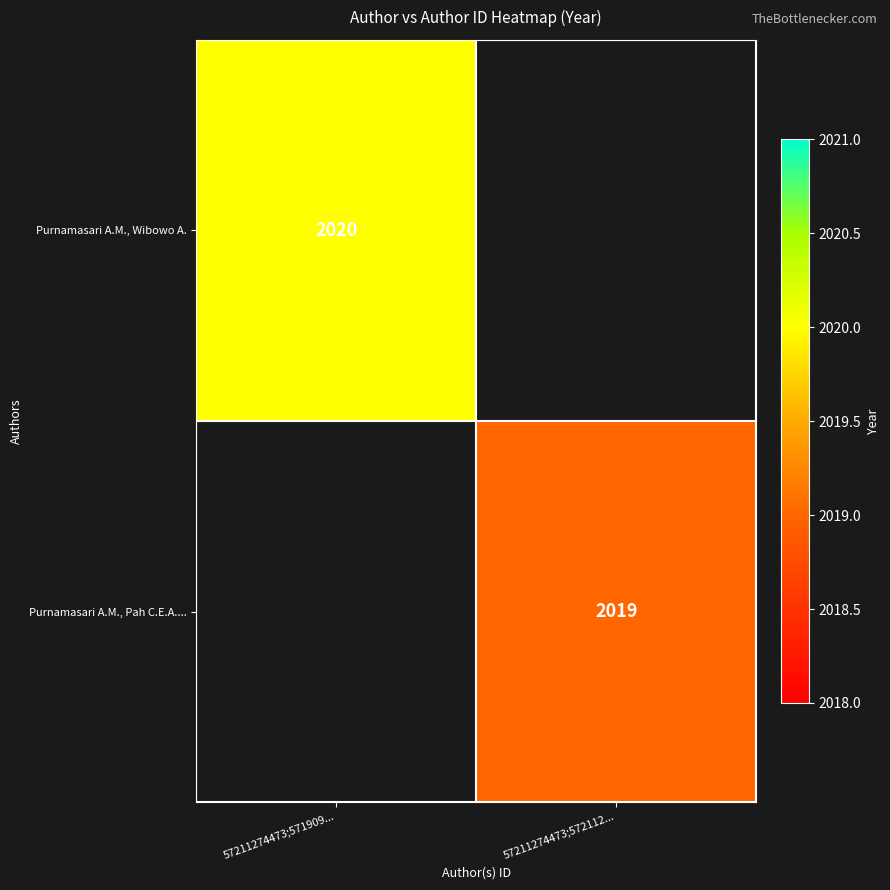

The Purnamasari A.M., Wibowo A. series shows 2020 at 57211274473;571909.... True or false?

True